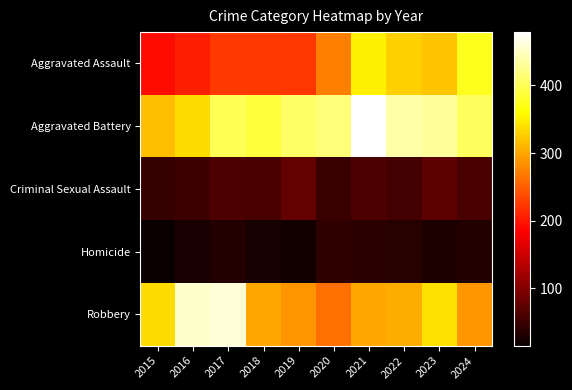

At 2024, list the series in order from smallest to largest.

Homicide, Criminal Sexual Assault, Robbery, Aggravated Assault, Aggravated Battery